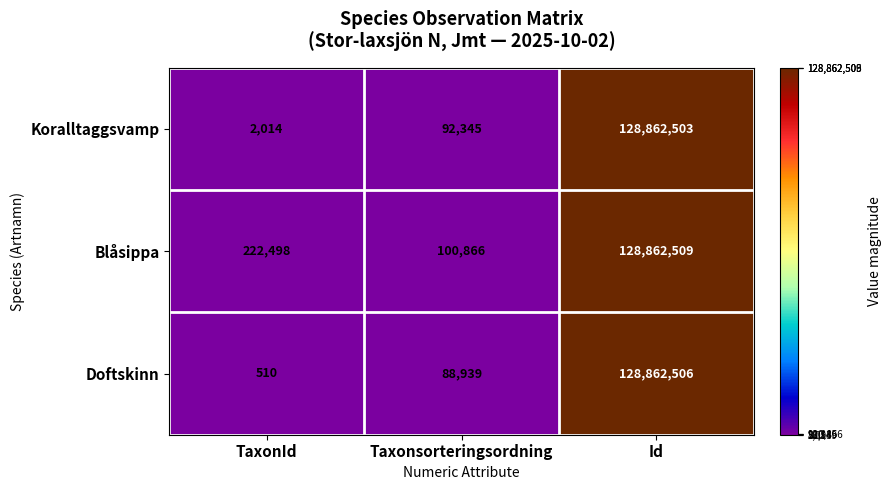

What is the difference between the highest and lowest values at TaxonId?

221988